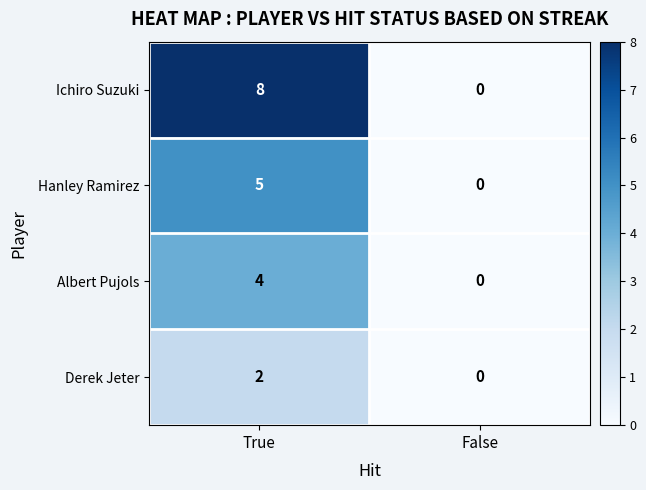

What is the sum of the Albert Pujols values at False and True?

4